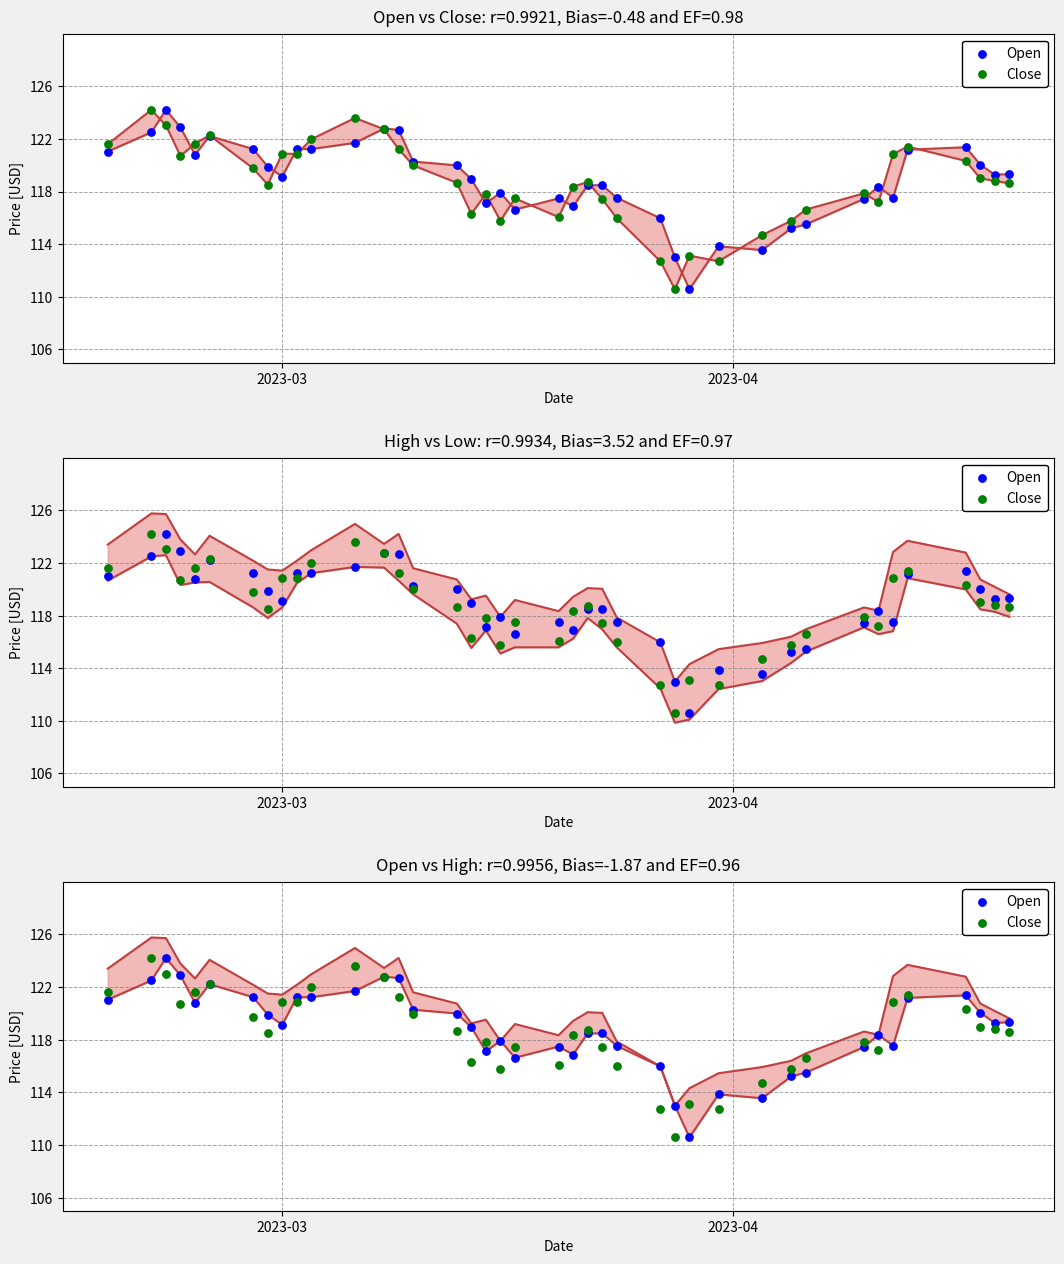

Which series reaches the minimum Y coordinate?

Open